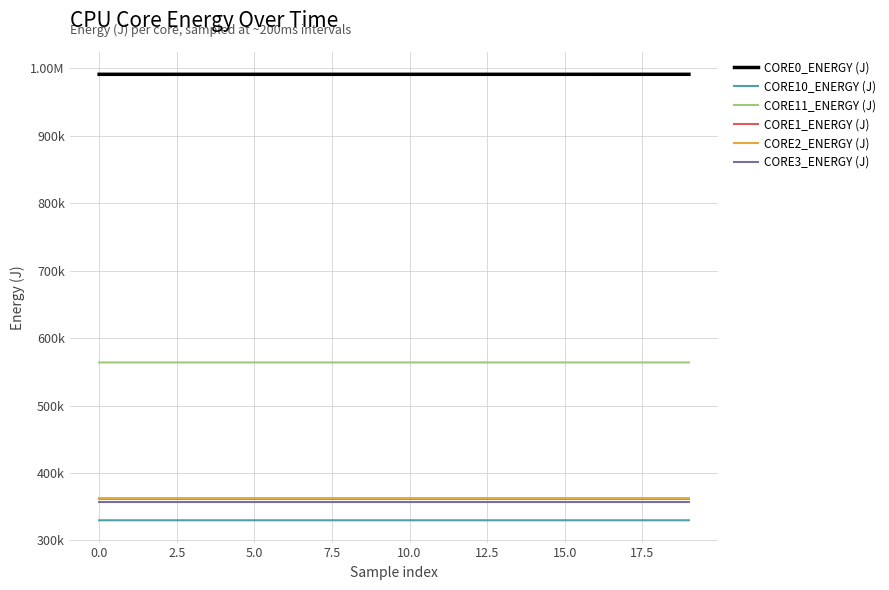

What is the label of the 8th point from the right?

12